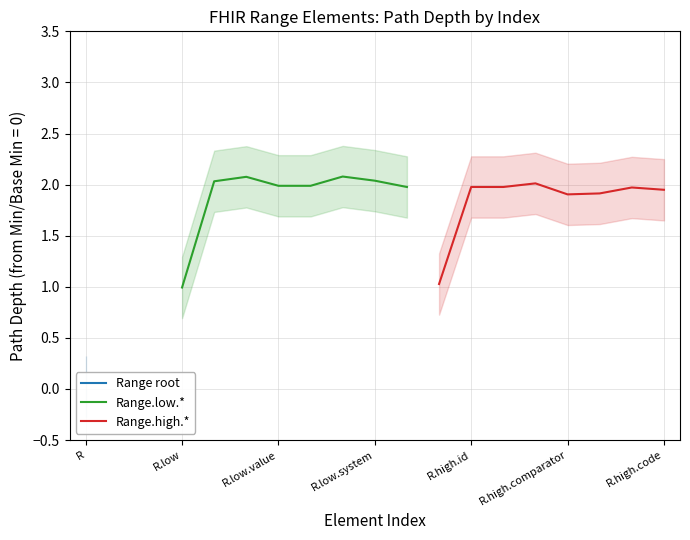

What is the greatest value displayed?

2.1